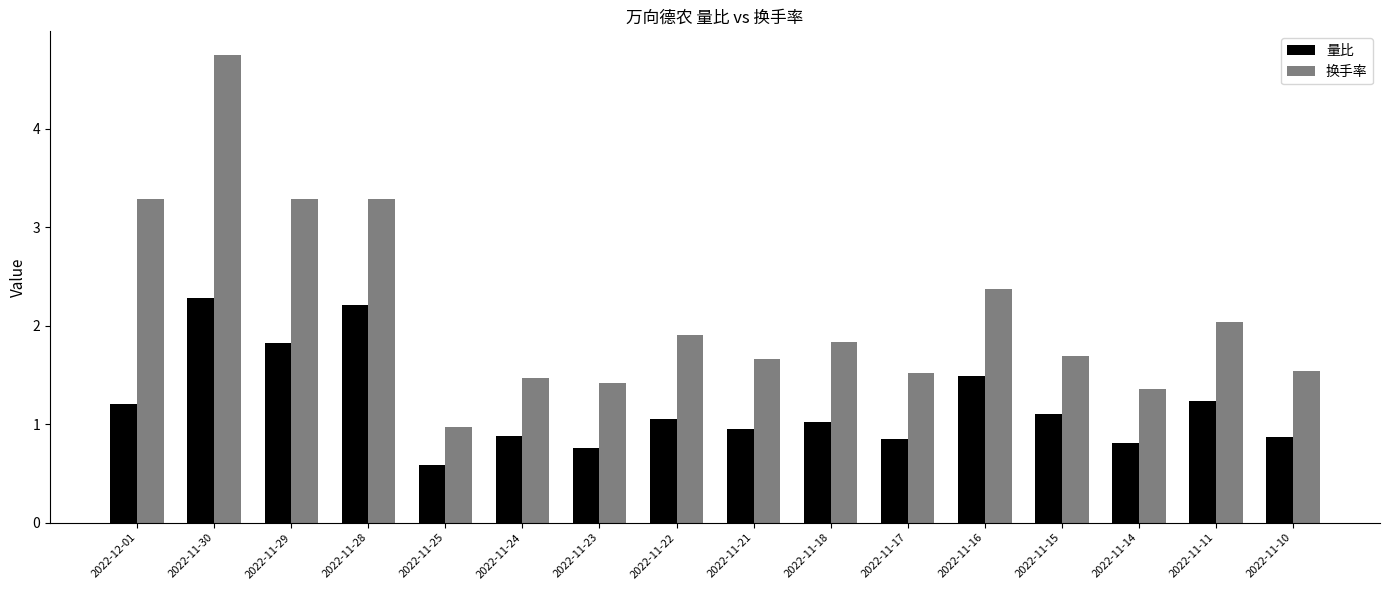

Is it true that 量比 equals 1.2 at 2022-11-11?

True